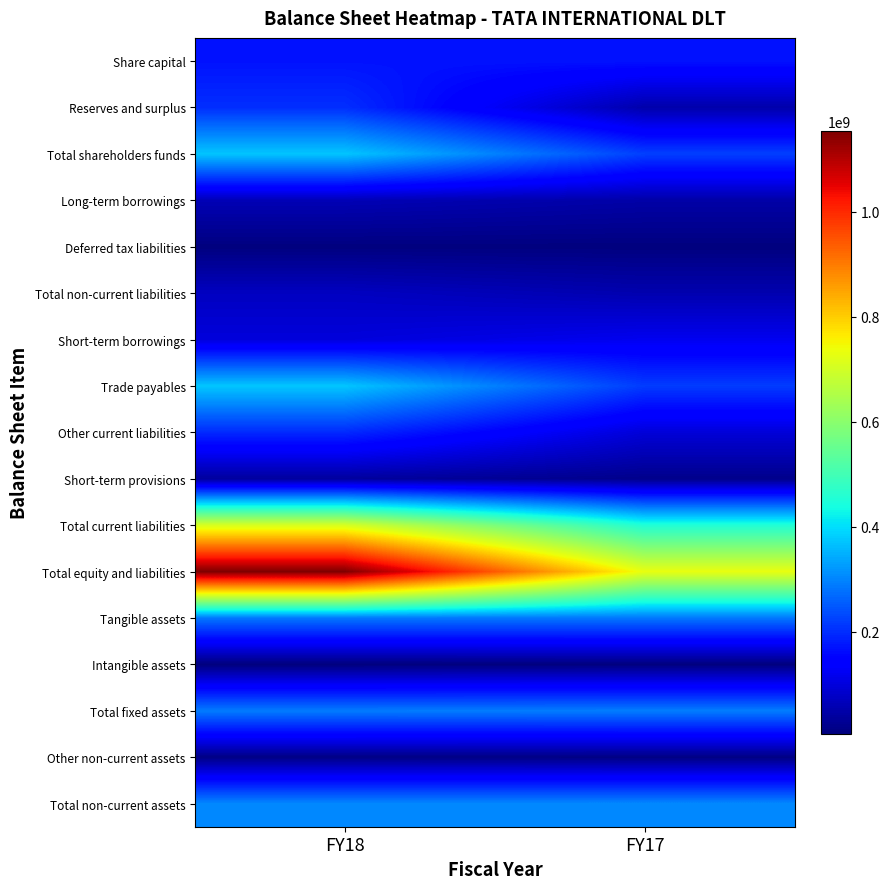

Reading left to right, transcribe all the data shown in this chart.

Share capital: FY18=170800000	FY17=170800000
Reserves and surplus: FY18=202605000	FY17=51733000
Total shareholders funds: FY18=373405000	FY17=222533000
Long-term borrowings: FY18=61750000	FY17=47911000
Deferred tax liabilities: FY18=7960000	FY17=7348000
Total non-current liabilities: FY18=72813000	FY17=55259000
Short-term borrowings: FY18=99588000	FY17=119900000
Trade payables: FY18=373537000	FY17=218107000
Other current liabilities: FY18=197101000	FY17=96243000
Short-term provisions: FY18=37995000	FY17=20023000
Total current liabilities: FY18=708221000	FY17=454273000
Total equity and liabilities: FY18=1154439000	FY17=732065000
Tangible assets: FY18=284487000	FY17=284409000
Intangible assets: FY18=6034000	FY17=7801000
Total fixed assets: FY18=290521000	FY17=292210000
Other non-current assets: FY18=13843000	FY17=12275000
Total non-current assets: FY18=304364000	FY17=304485000